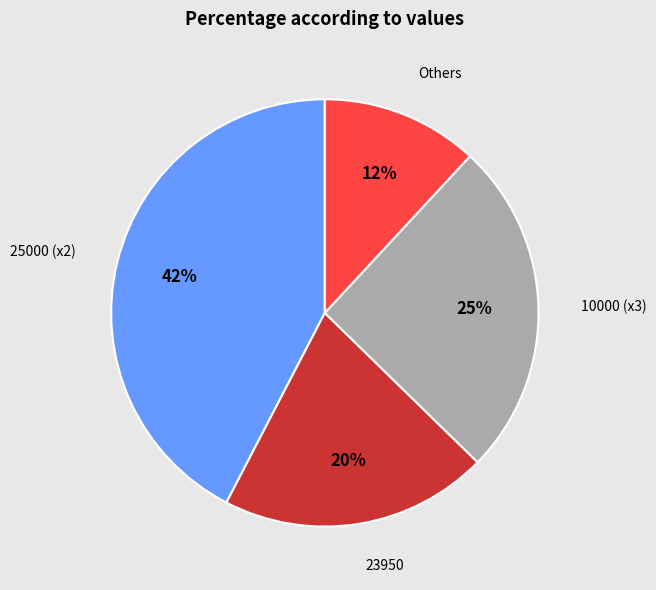

Is the sum of 23950 and 10000 (x3) greater than half?

No